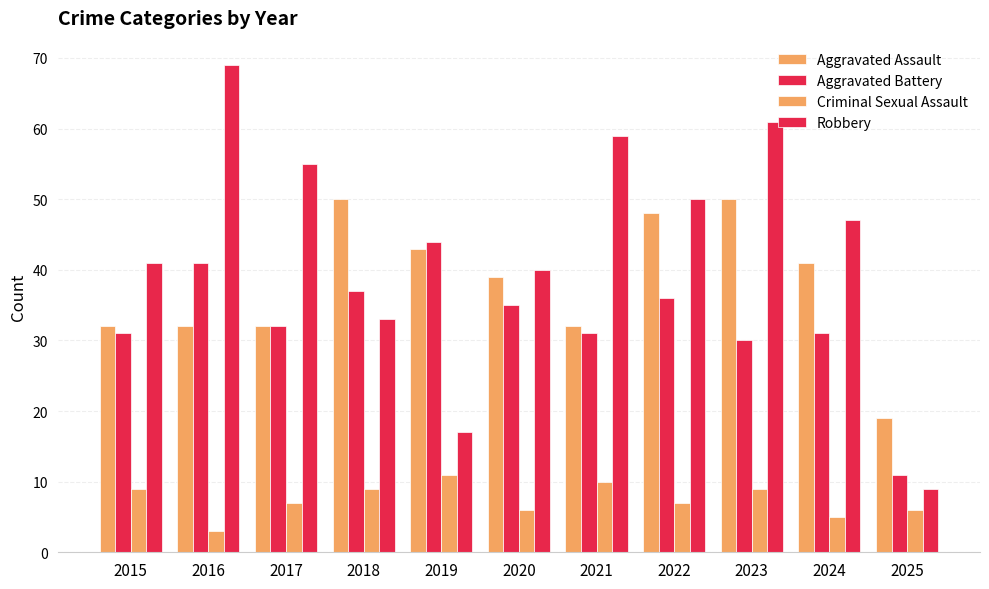

At how many categories does at least one series exceed 34?

10